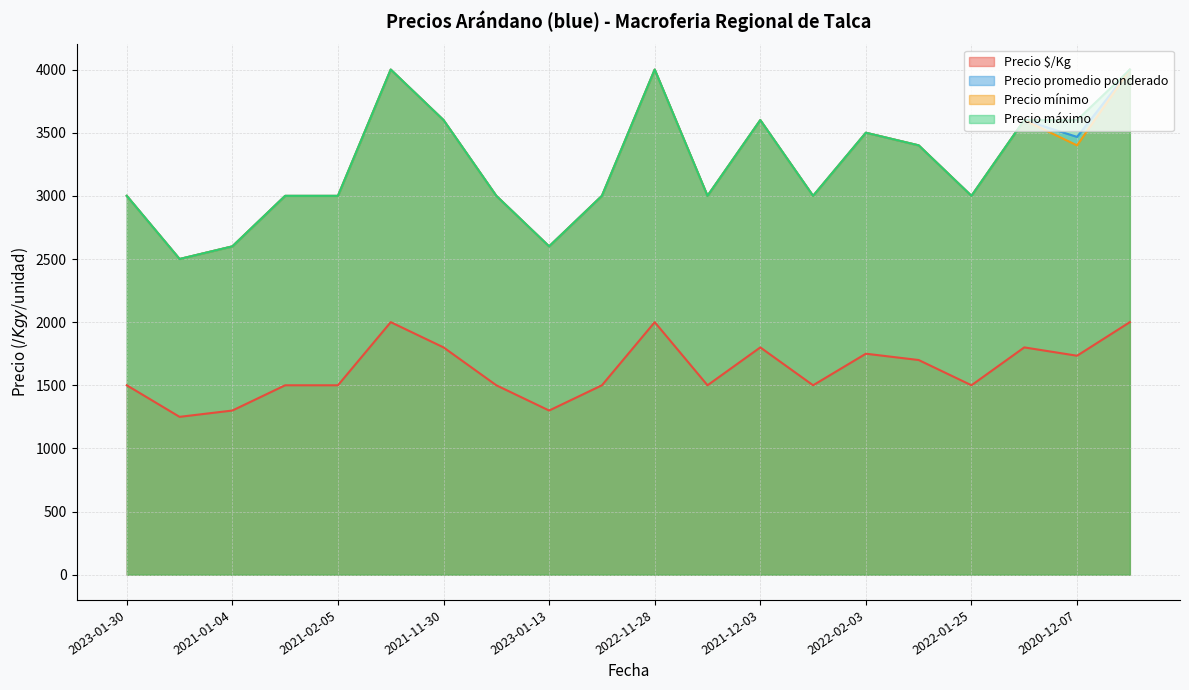

What is the minimum value for Precio $/Kg?

1250